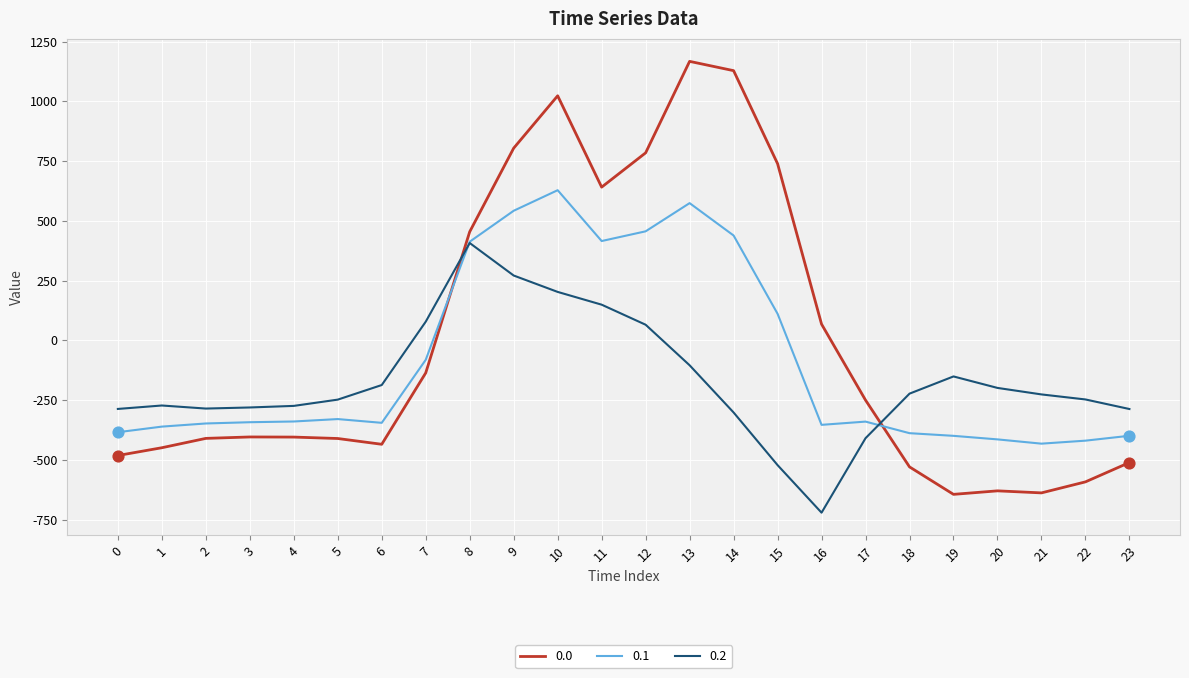

What are all the series names shown in the legend?

0.0, 0.1, 0.2